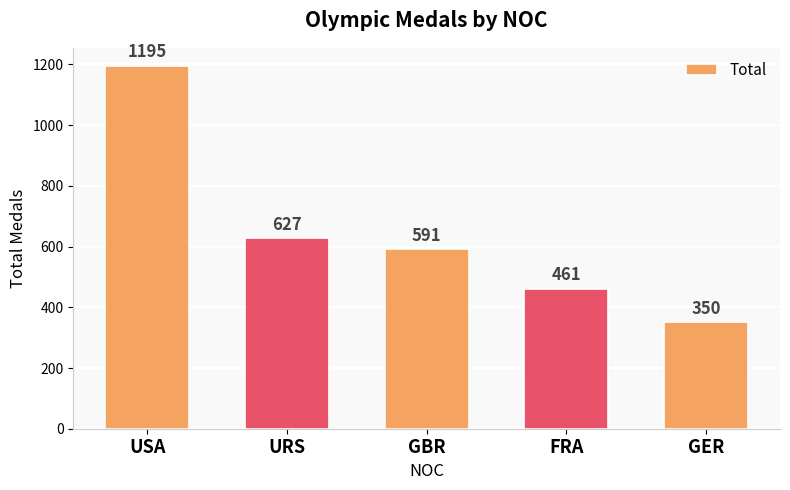

What is the change in value from USA to GER?

-845